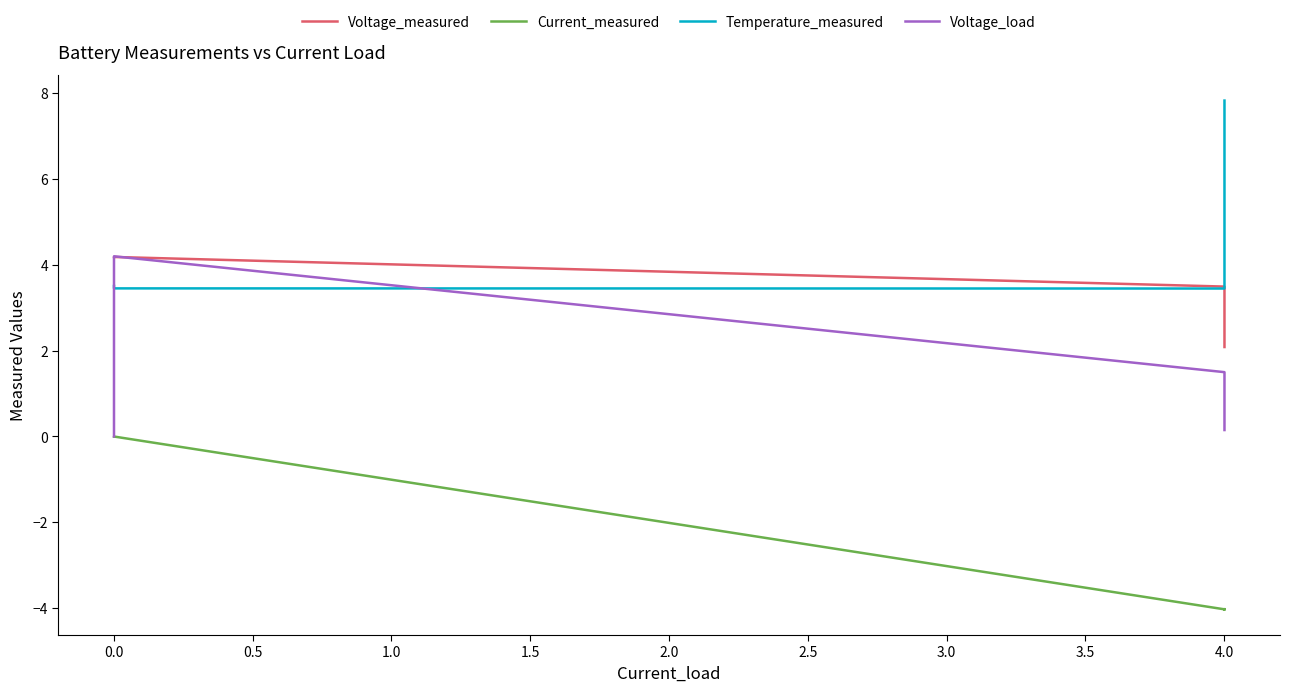

Rank the series by their average value, from lowest to highest.

Current_measured, Voltage_load, Voltage_measured, Temperature_measured